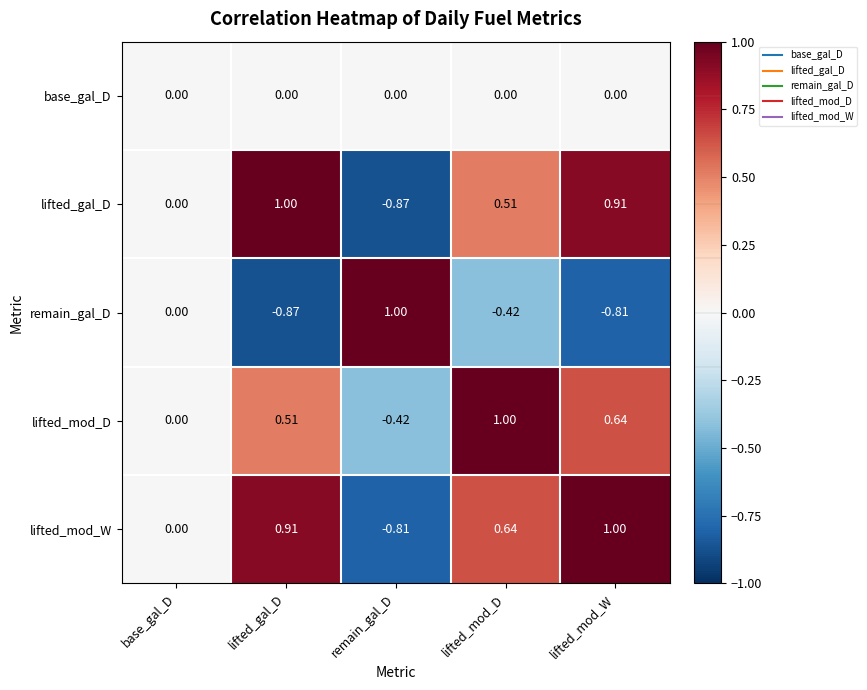

Between lifted_mod_D and lifted_mod_W, which series saw the biggest shift?

lifted_gal_D